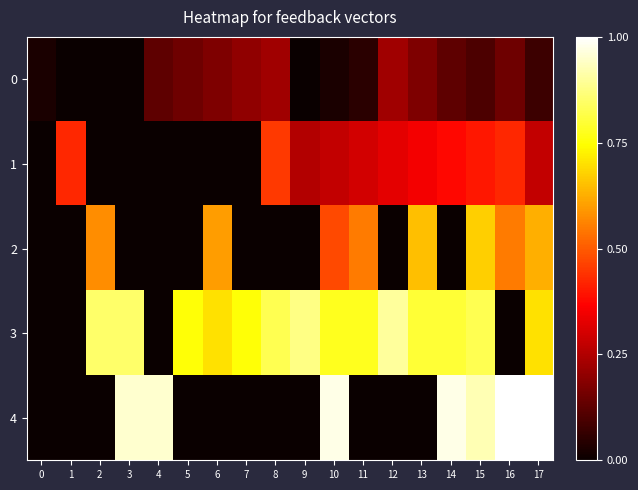

Which label corresponds to the smallest value in the chart?

1